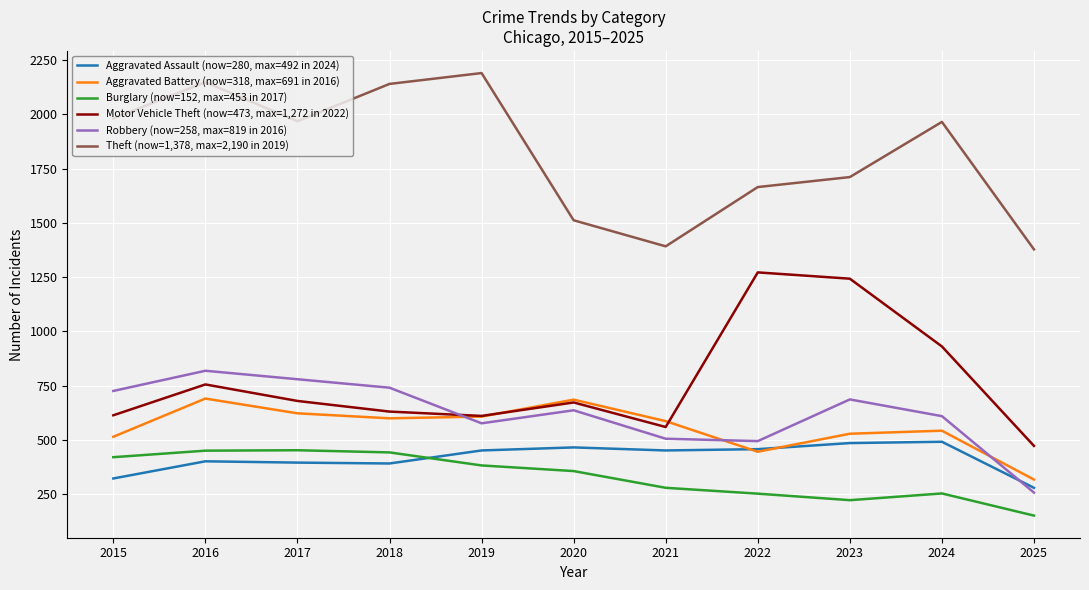

Is it true that Motor Vehicle Theft (now=473, max=1,272 in 2022) equals 931 at 2024?

True